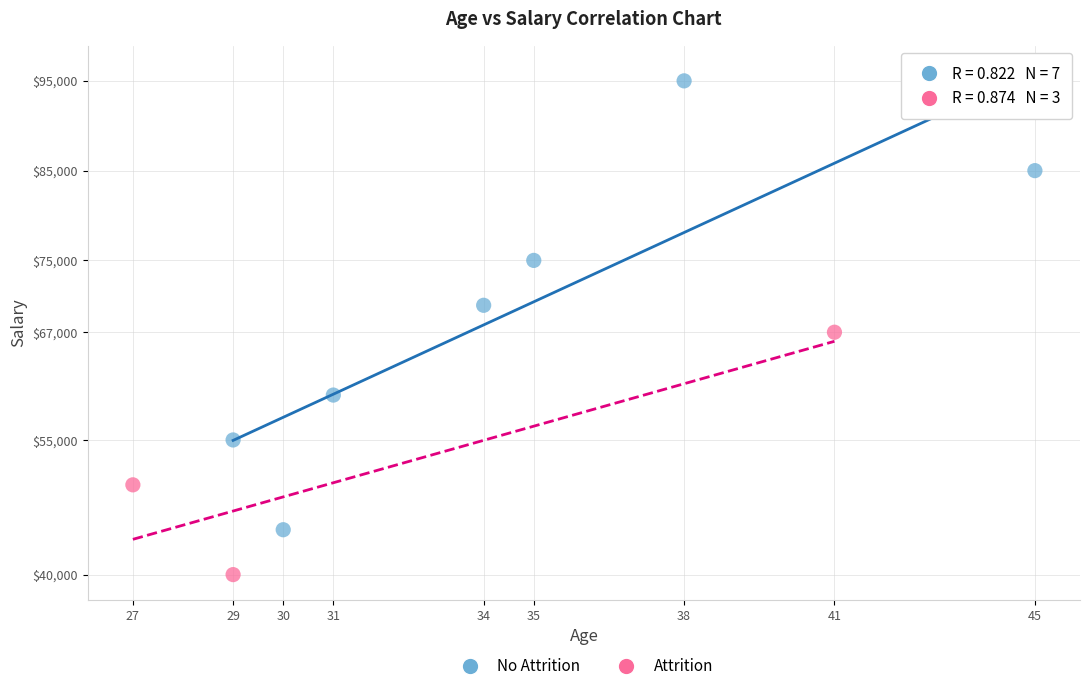

Which series has the largest Y range (max minus min)?

No Attrition